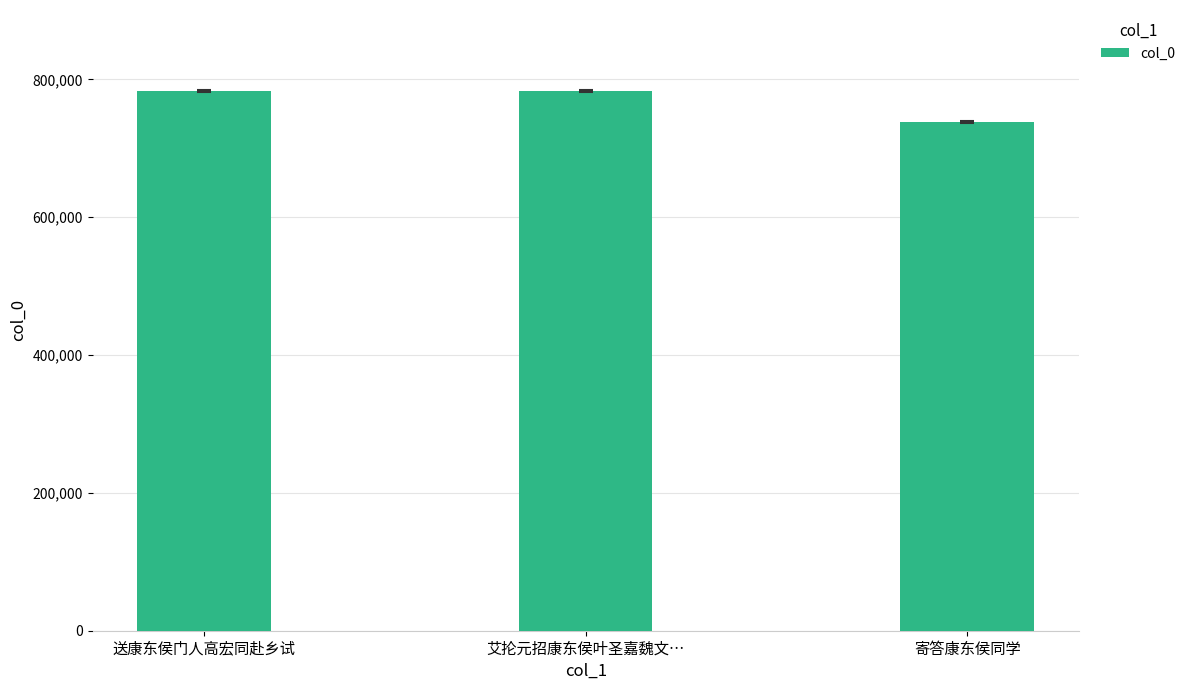

How many data points are less than 783072?

1